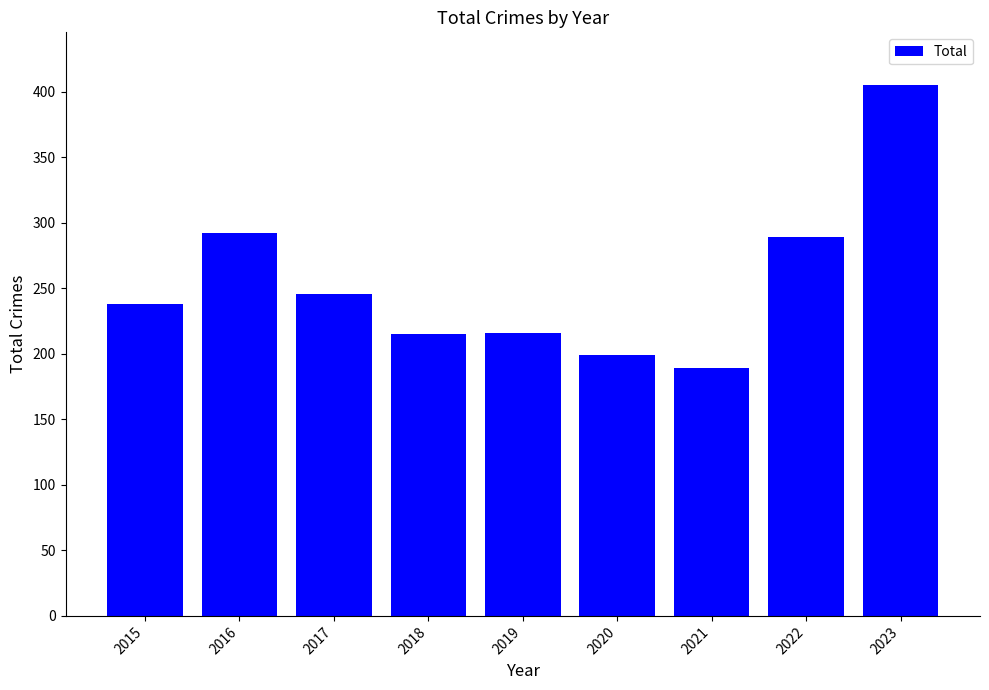

What is the value of the 7th bar from the left?

189